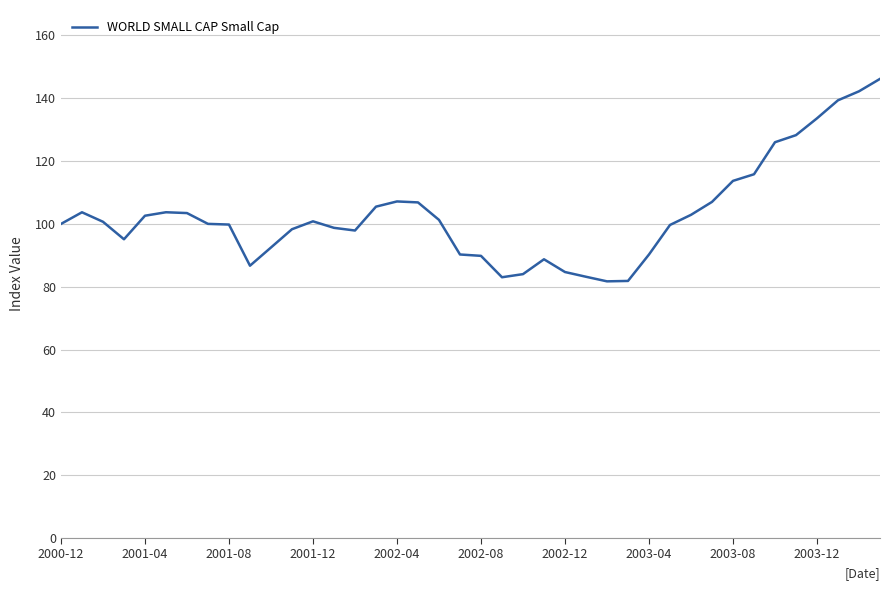

What is the difference between the maximum and minimum values?

64.5